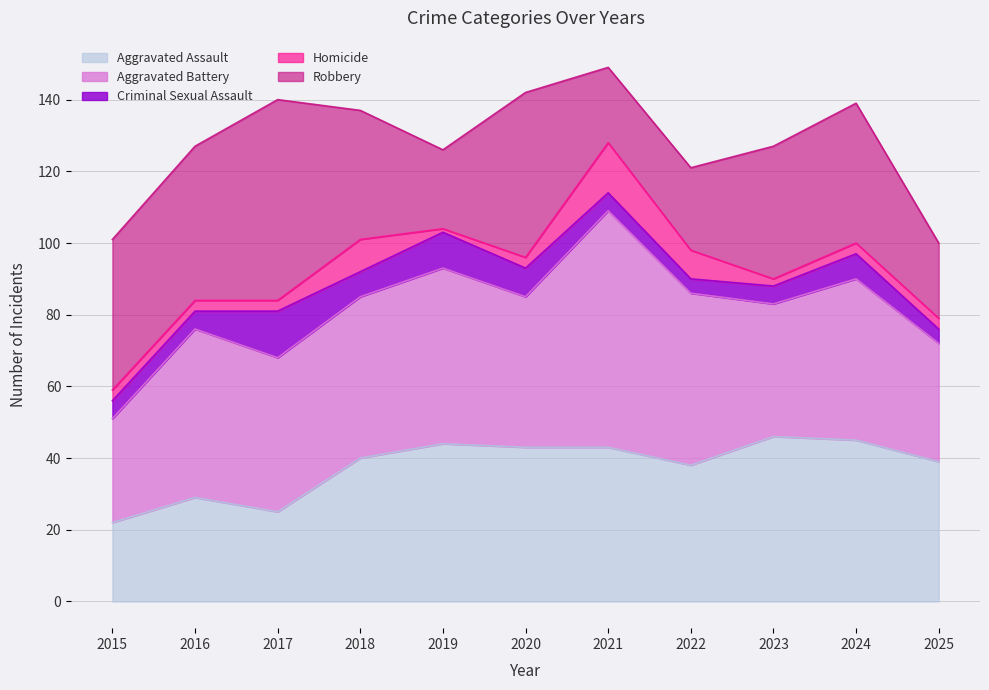

What is the smallest value displayed?

1